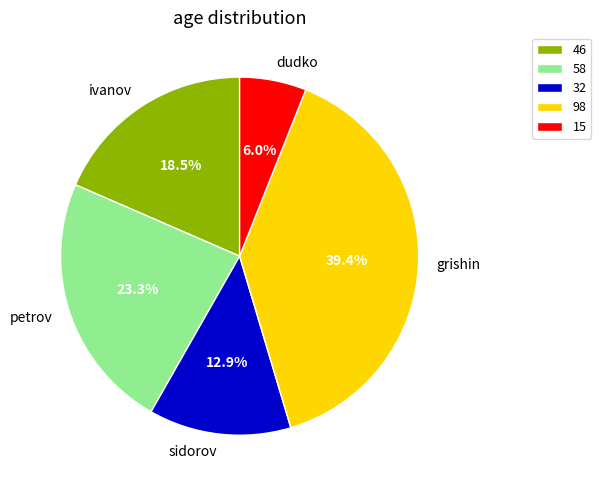

How many slices are in this pie chart?

5